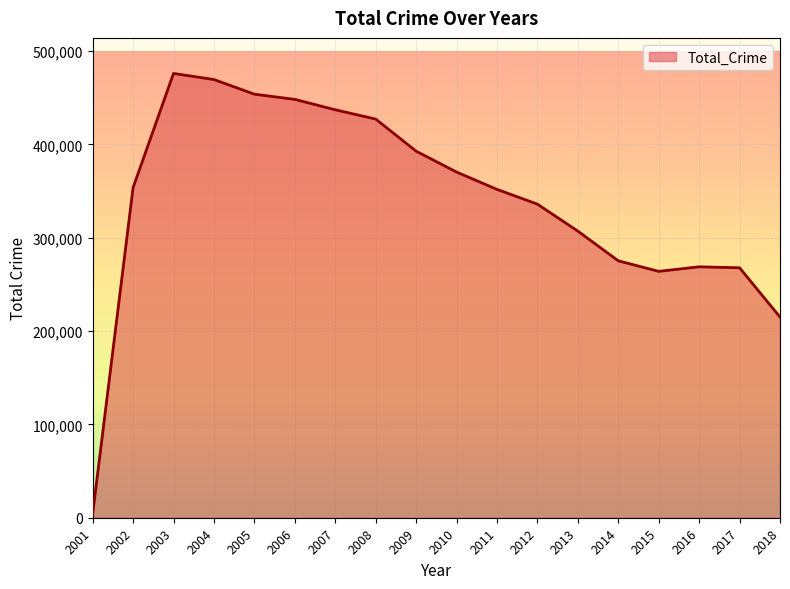

Is it true that the value at 2006 is 693378?

False